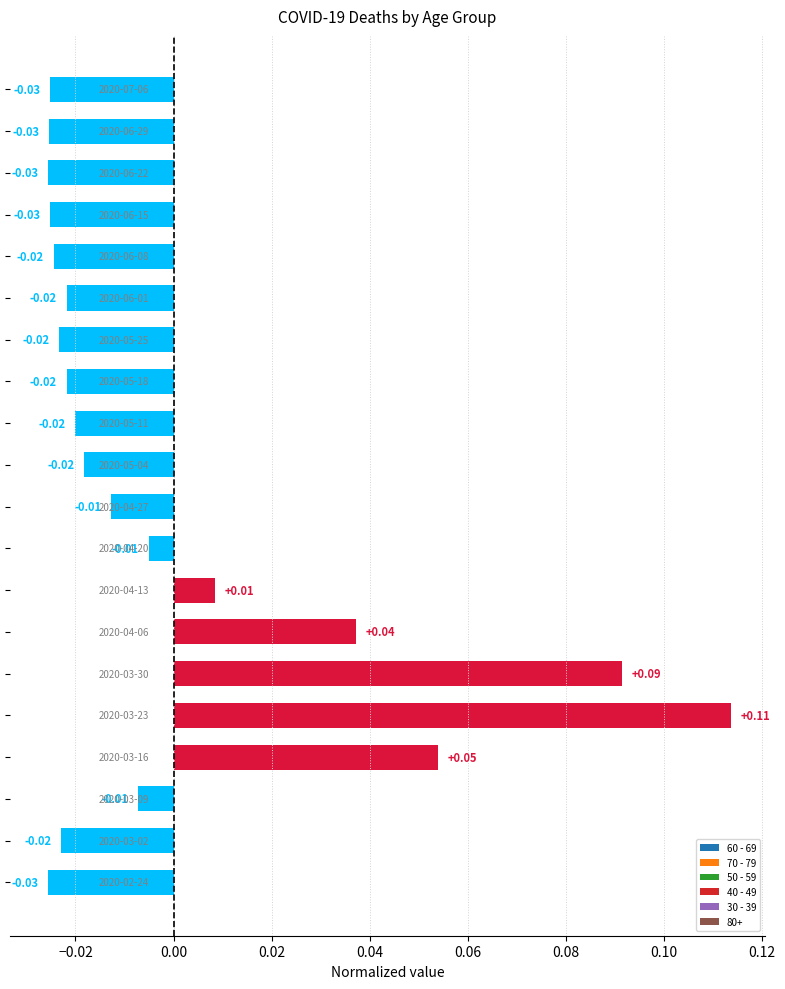

How many bars are there in total?

20